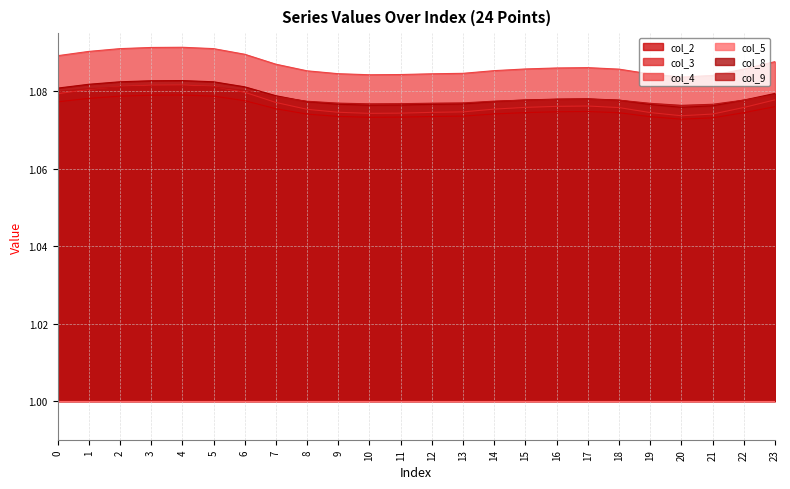

Where do col_8 and col_9 first cross each other?

7 and 8